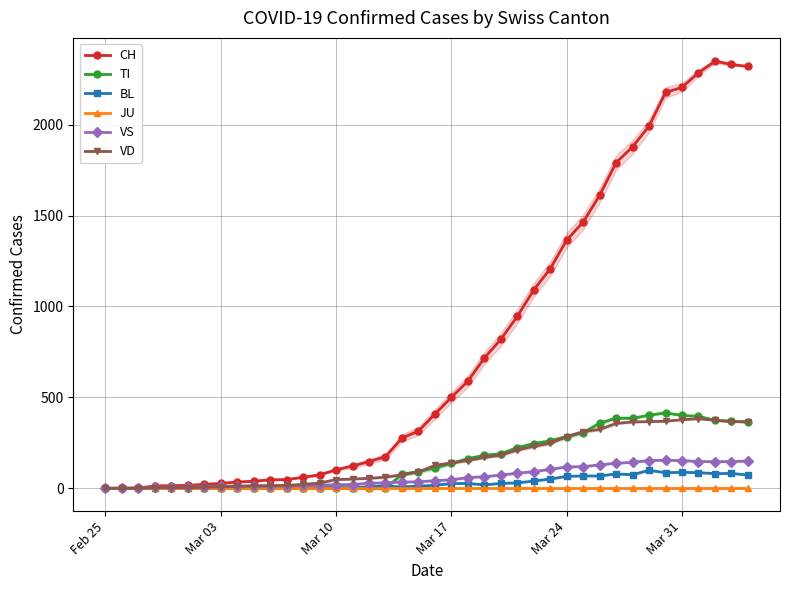

How many lines are shown in the chart?

6